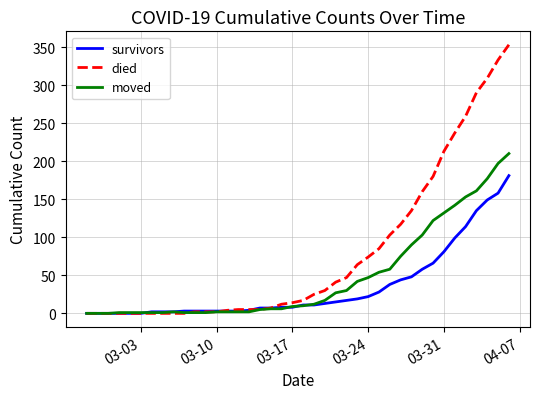

Which series has the widest spread of values?

died